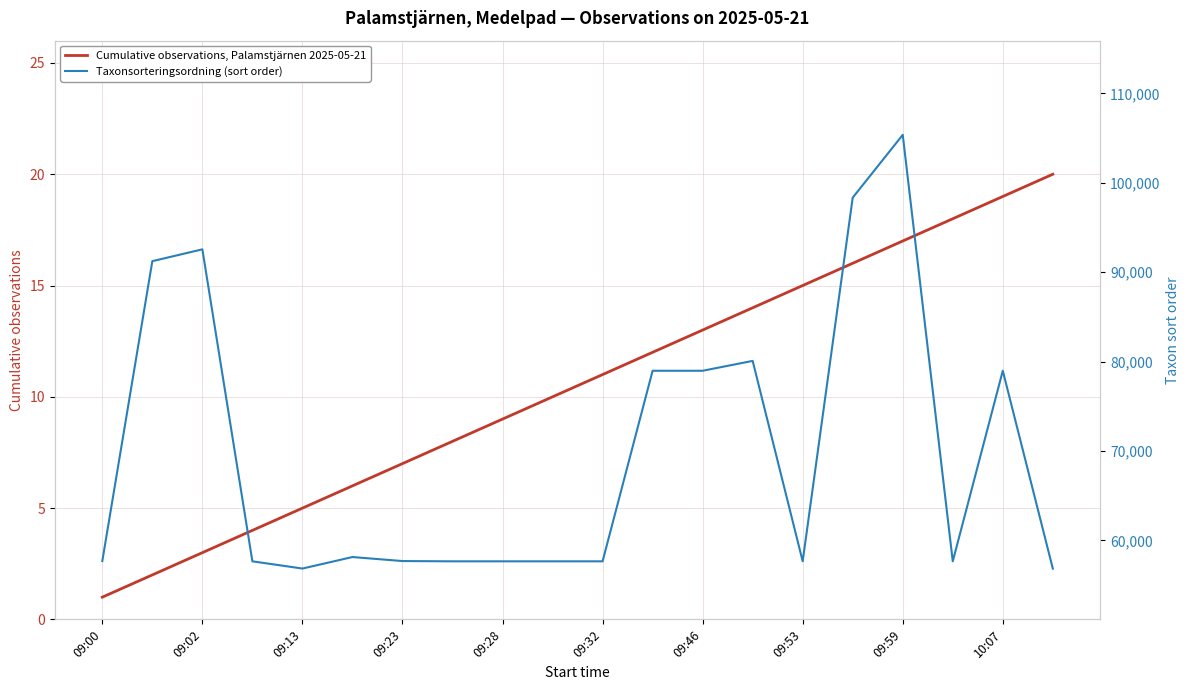

True or false: Cumulative observations, Palamstjärnen 2025-05-21 and Taxonsorteringsordning (sort order) intersect in this chart.

False